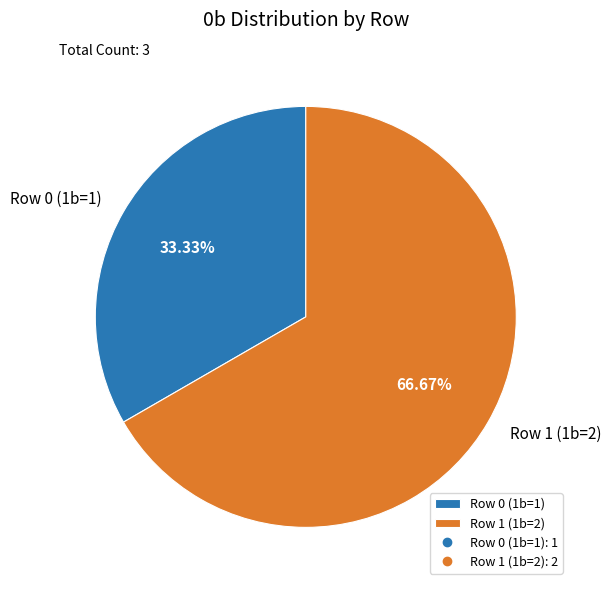

Count the number of slices in the pie.

2